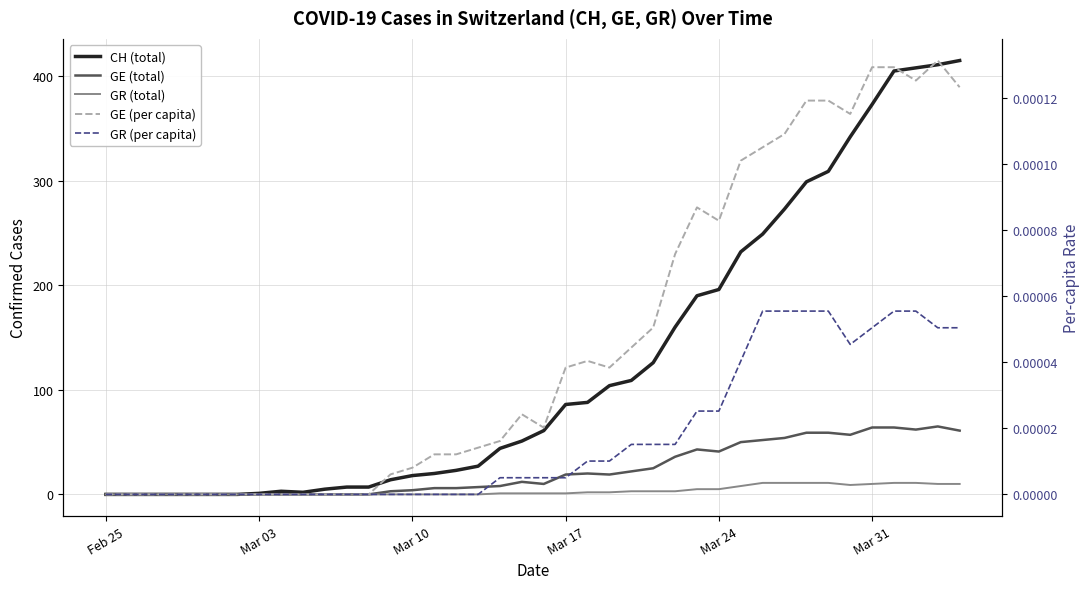

Is this an area chart (filled region under the line)?

No